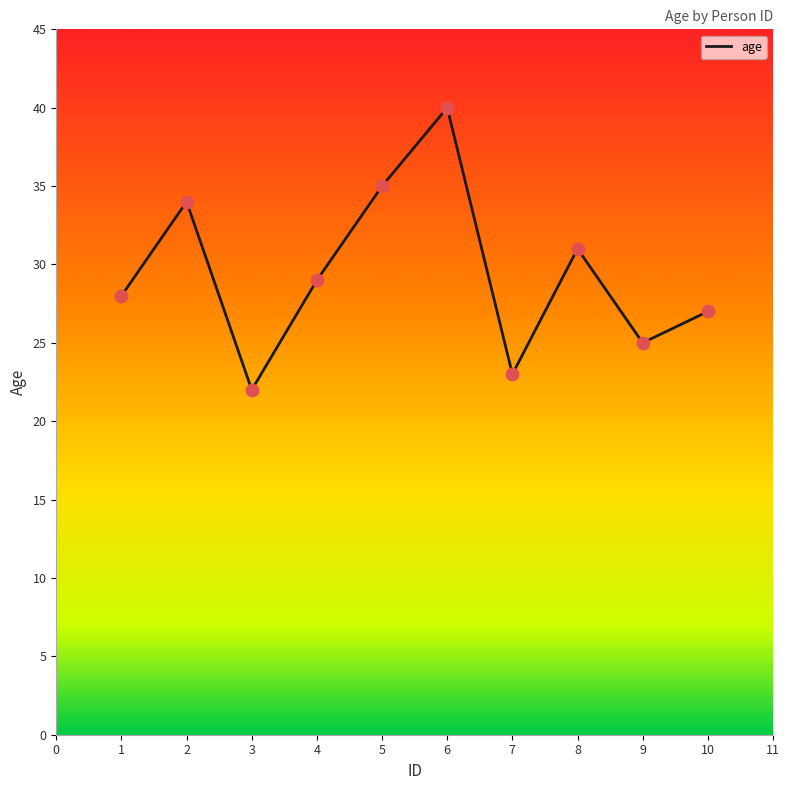

Approximately how many times larger is the value at 5 compared to 4?

1.2